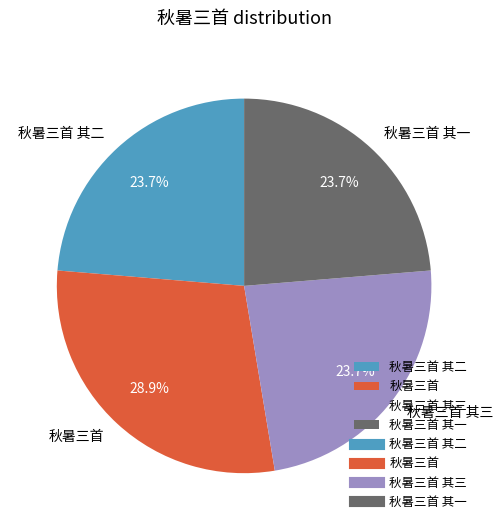

Count the number of slices in the pie.

4